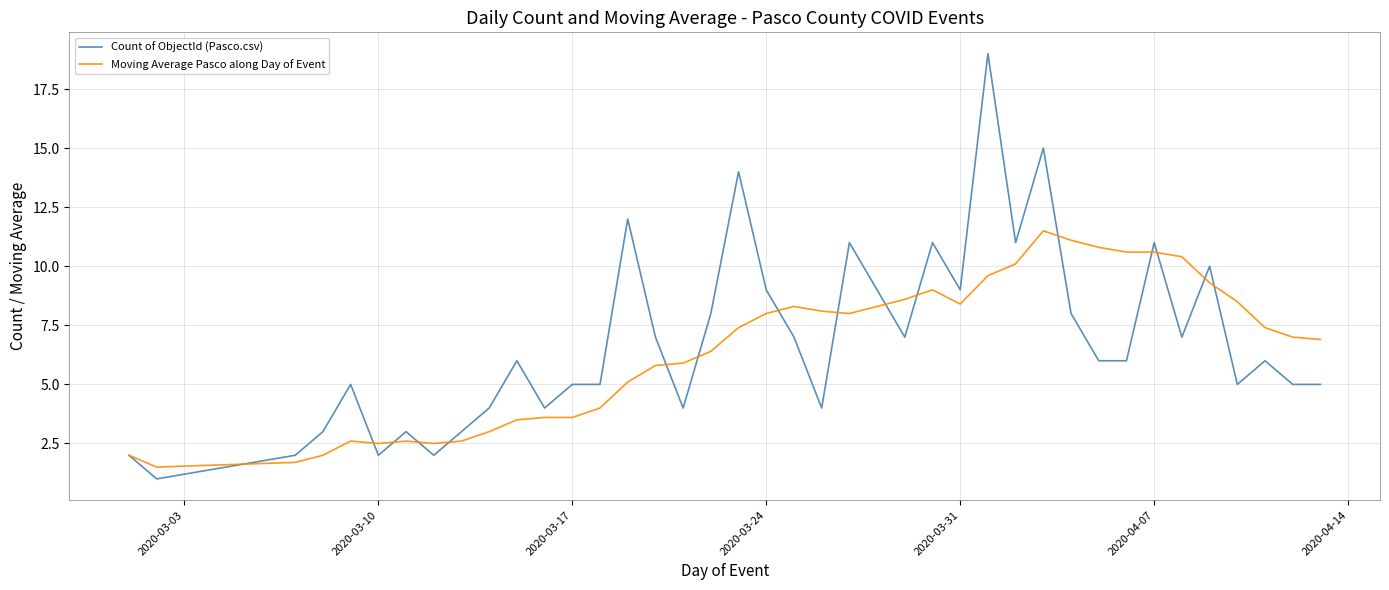

List the series in order of their peak value, highest first.

Count of ObjectId (Pasco.csv), Moving Average Pasco along Day of Event